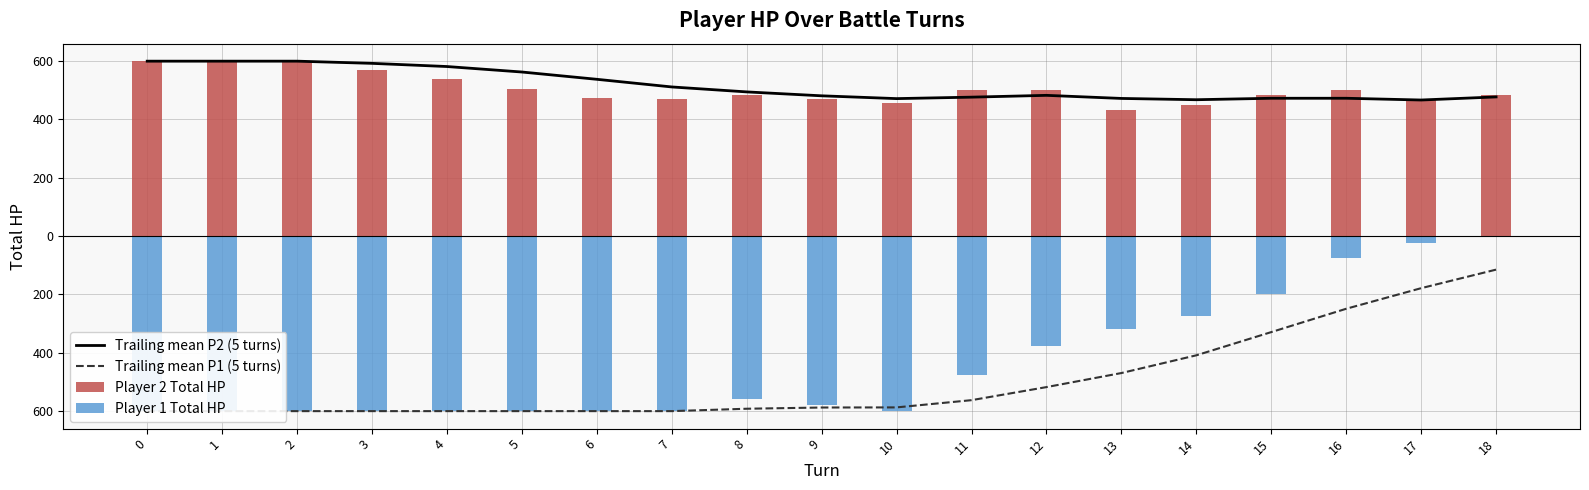

How many groups of bars are there?

19